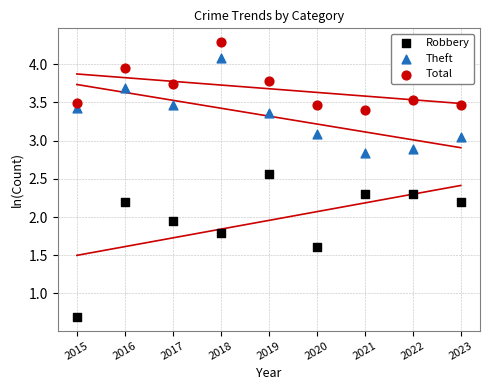

Which series has the widest spread of Y values?

Robbery